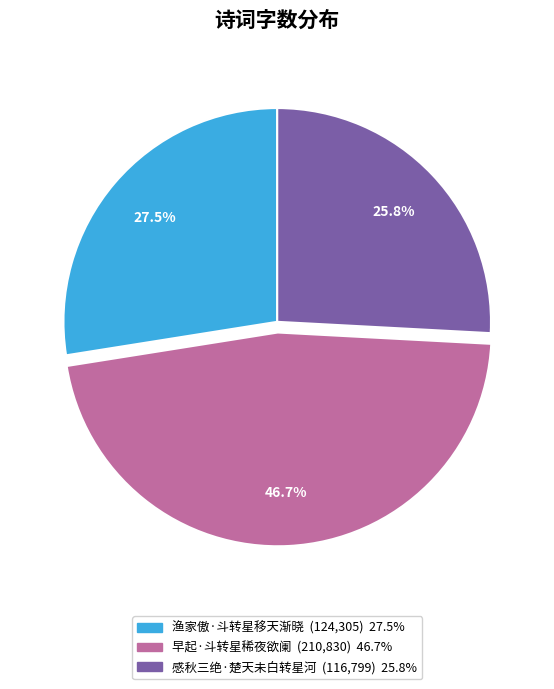

The 感秋三绝·楚天未白转星河 slice represents 33% of the pie. True or false?

False